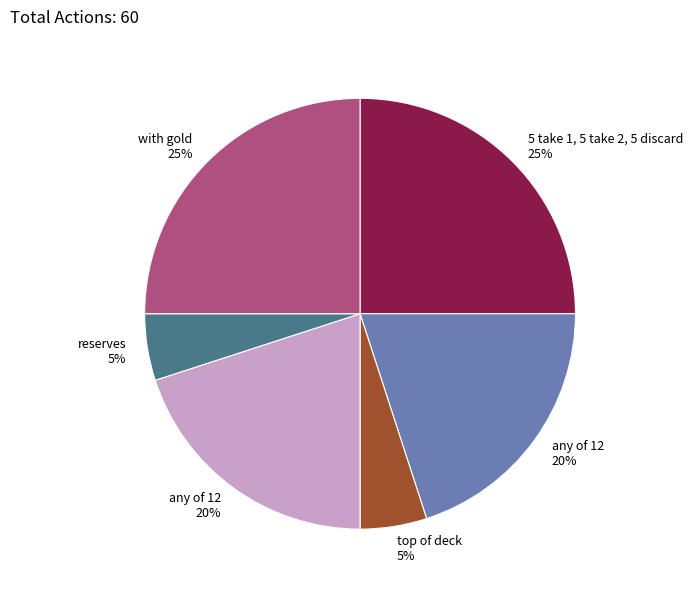

How many slices are in this pie chart?

6